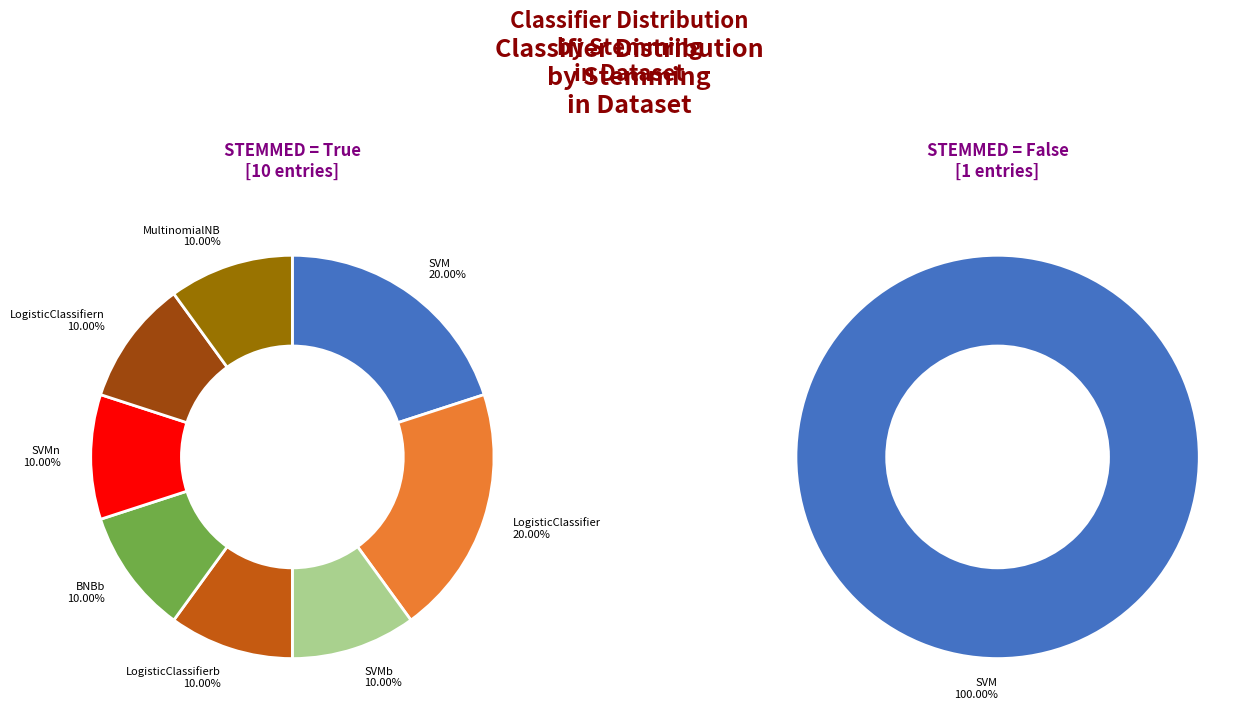

Count the number of slices in the pie.

9